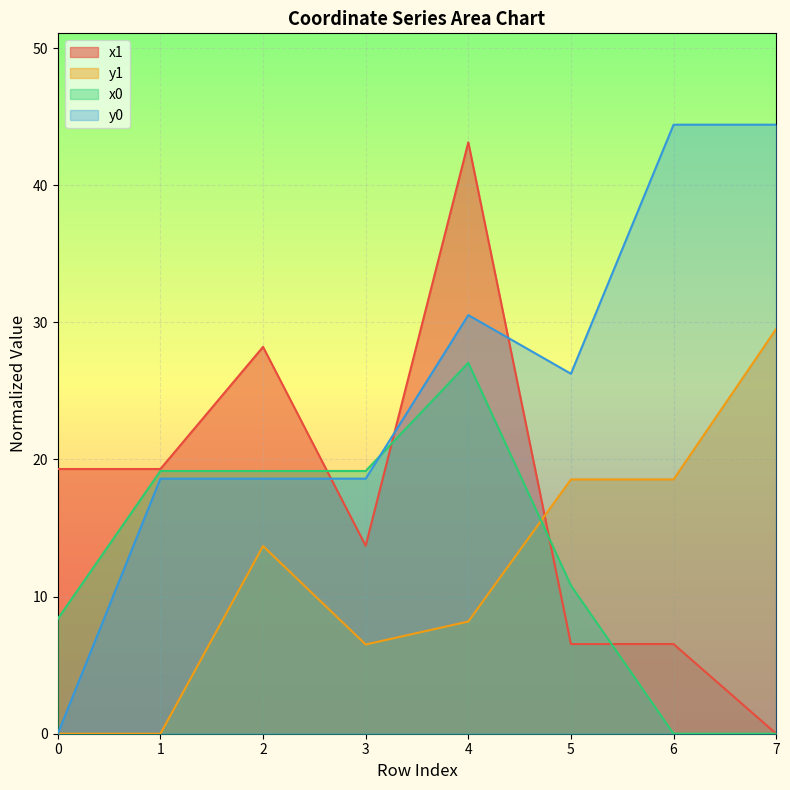

How many intersections are there between y0 and x1?

3